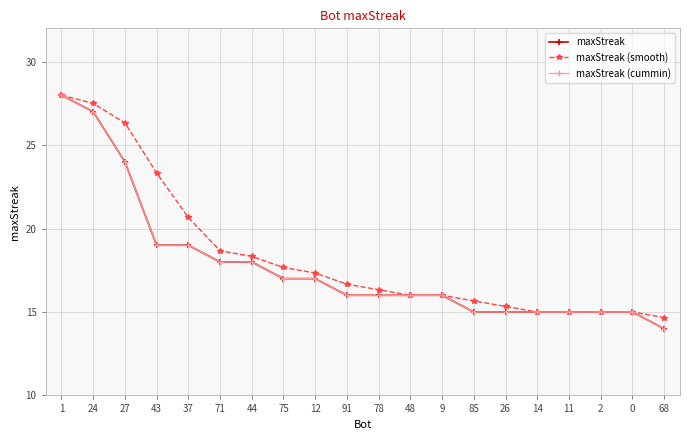

Is it true that maxStreak (smooth) equals 16.3 at 78?

True